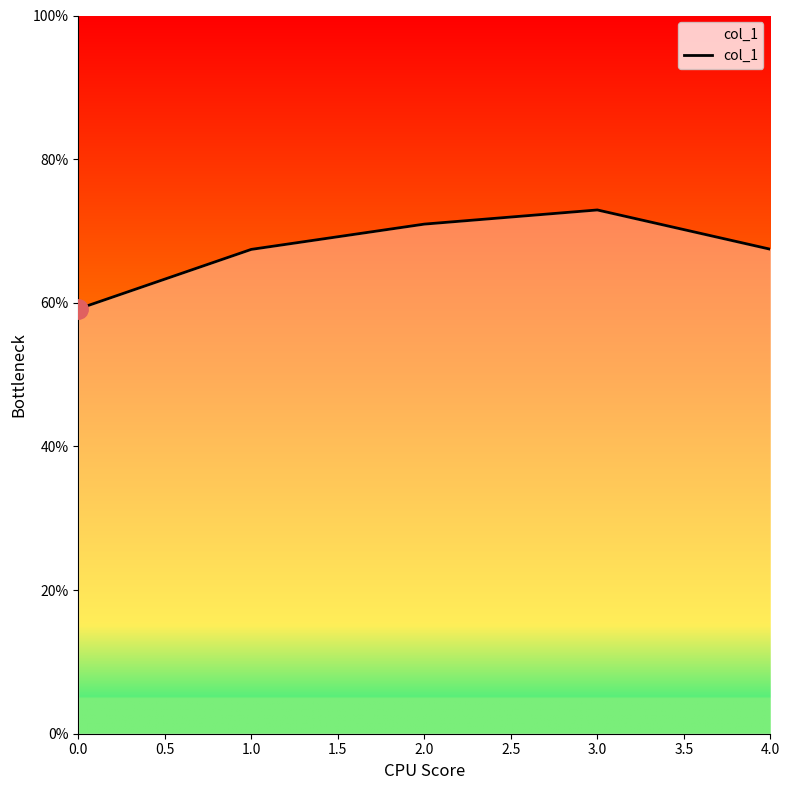

Is it true that the value at 3.0 is 122.6?

False